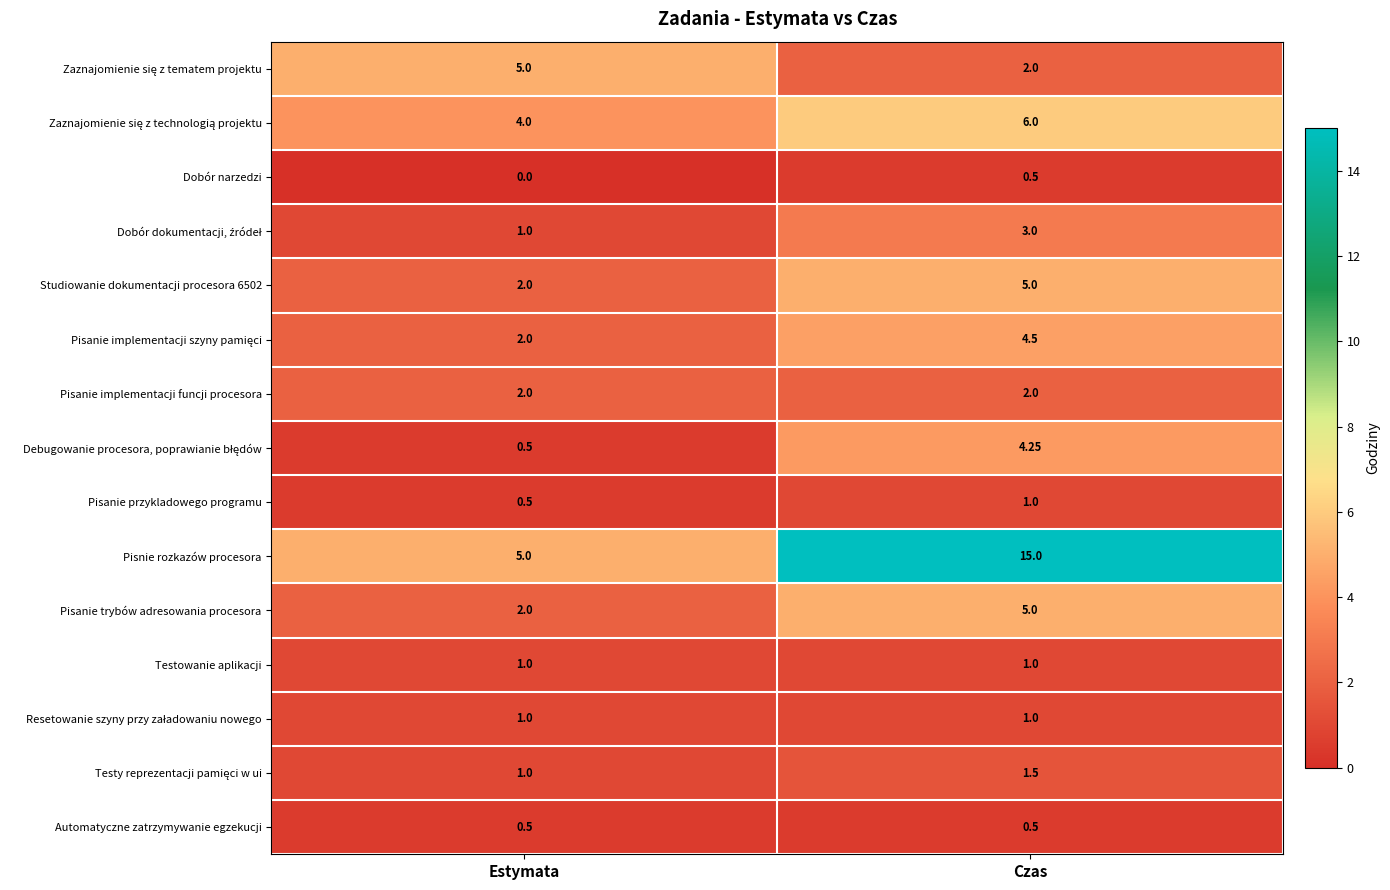

At how many categories does at least one series exceed 3?

2